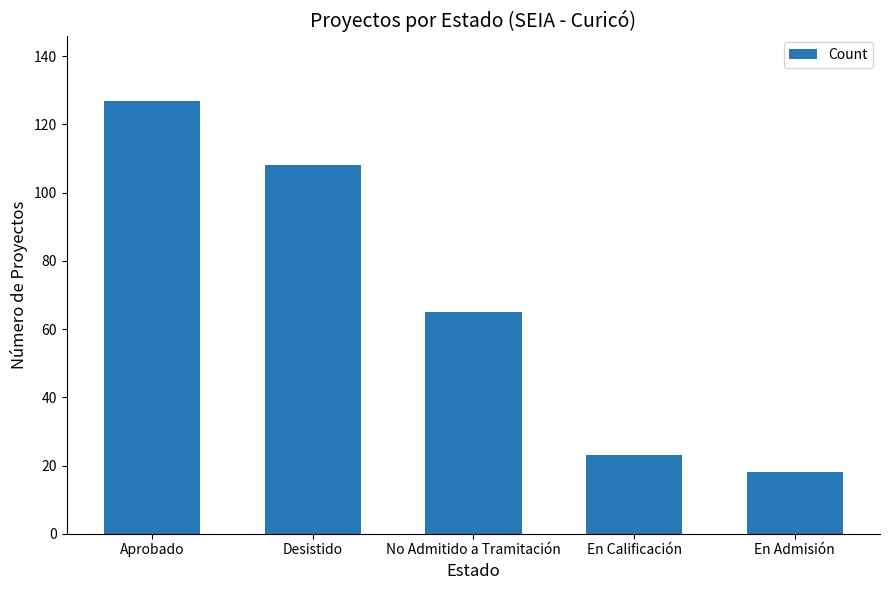

Is it true that the value at Aprobado is 178?

False